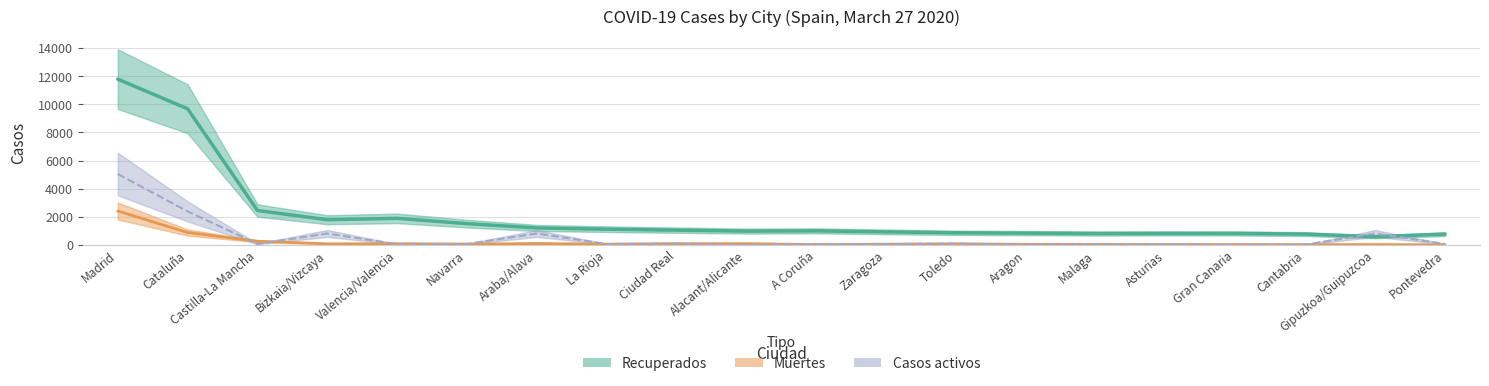

At Navarra, list the series in order from largest to smallest.

Recuperados, Casos activos, Muertes